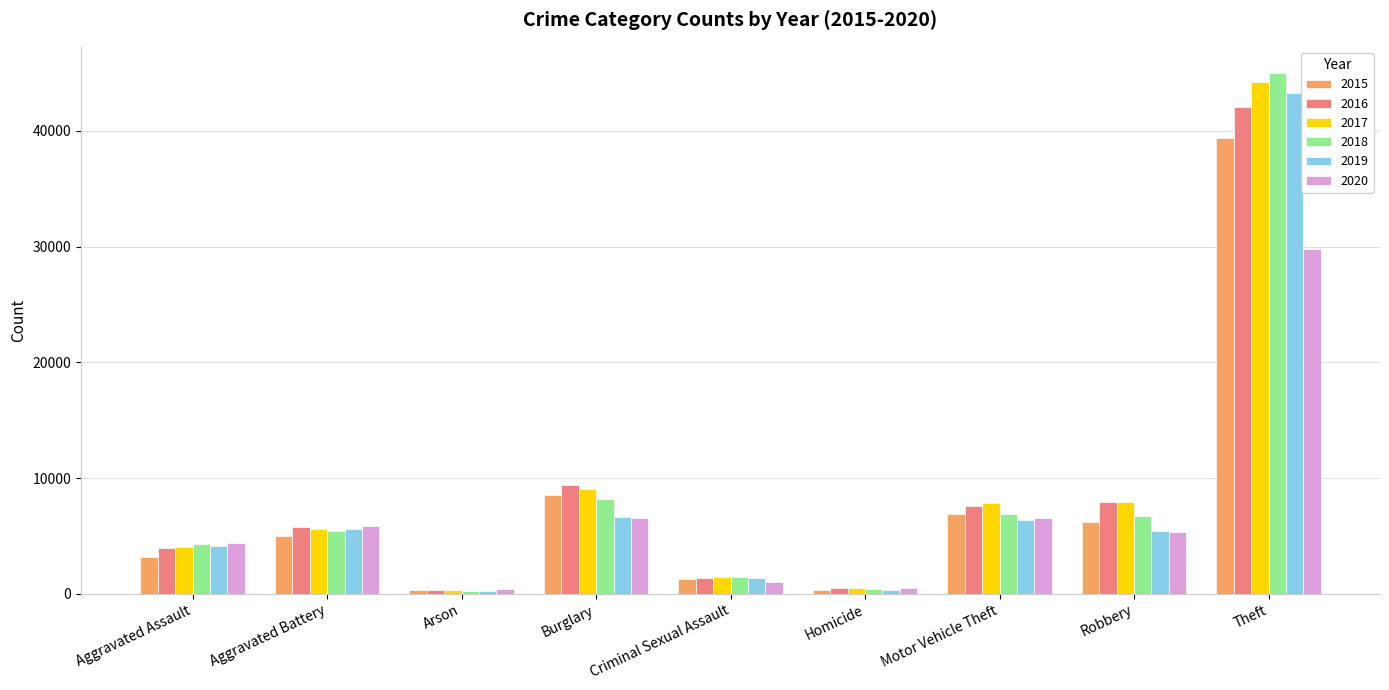

How many distinct data groups are displayed?

6